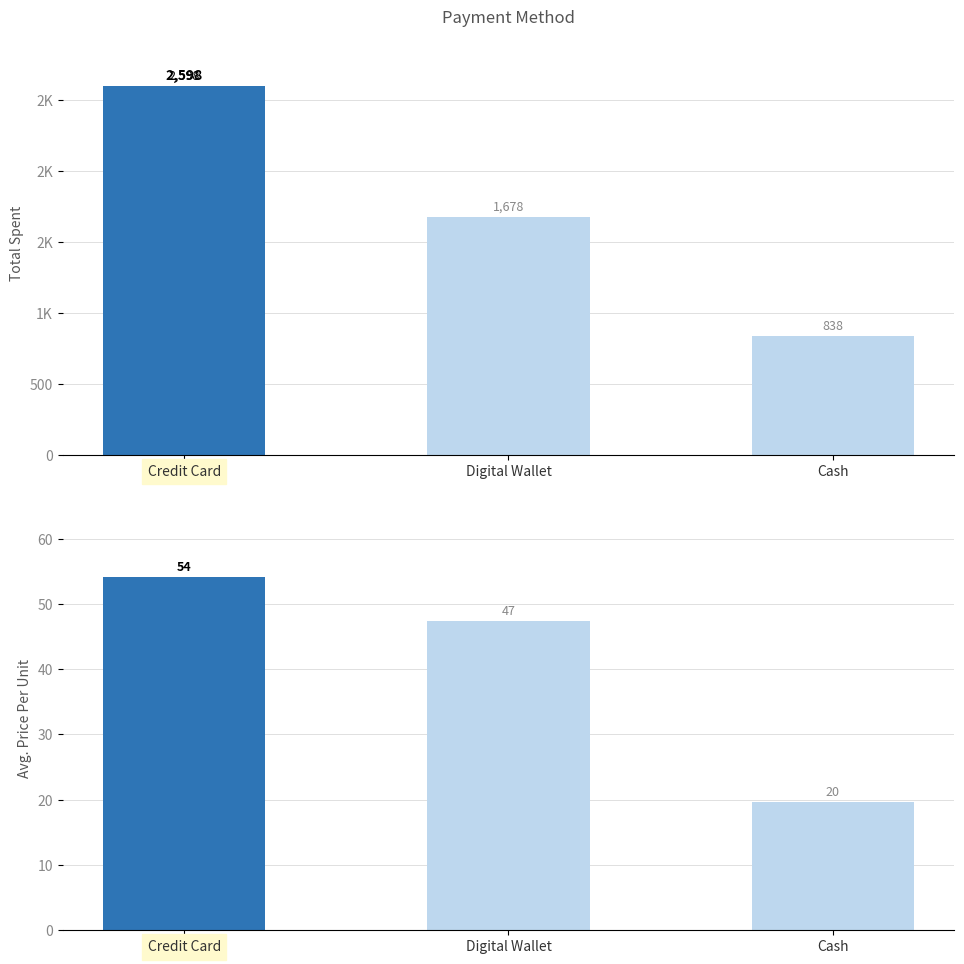

At how many categories does at least one series exceed 153?

3